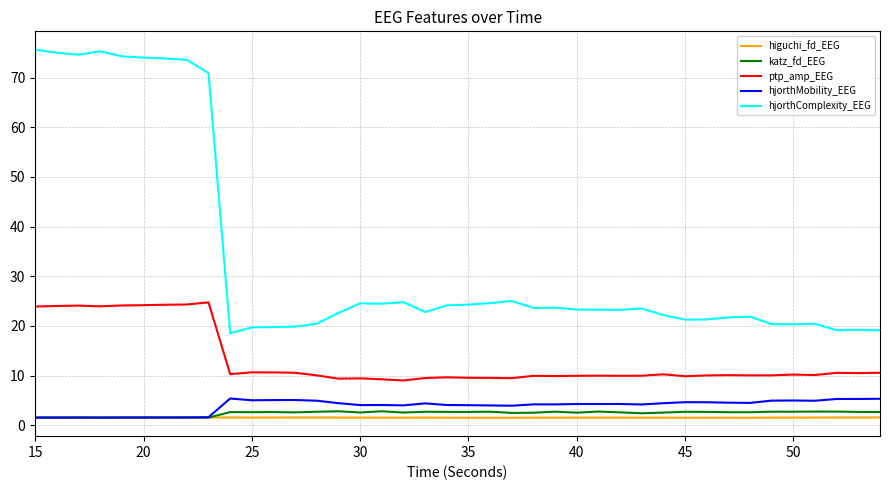

True or false: higuchi_fd_EEG and ptp_amp_EEG cross at least once.

False